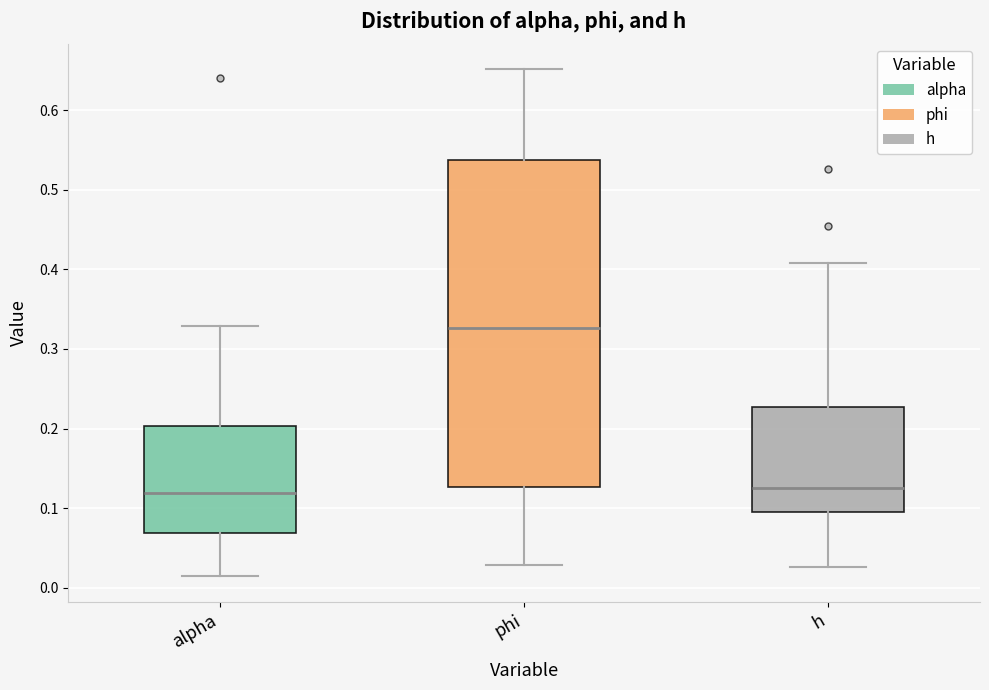

Comparing the boxes themselves (not the whiskers), which one is the tallest?

phi